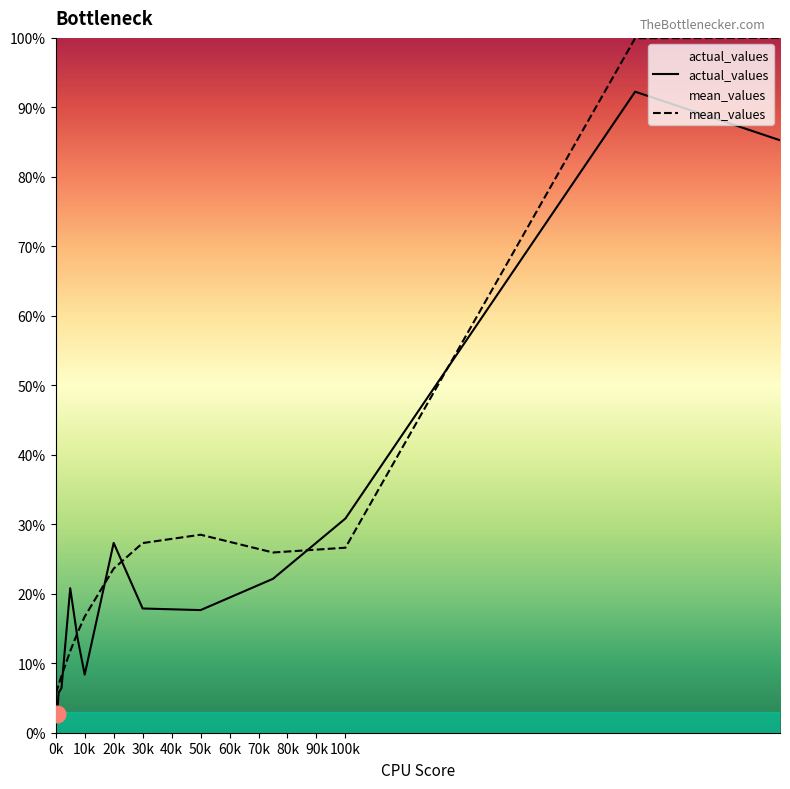

True or false: actual_values has more than 1 points higher than both neighbors.

True